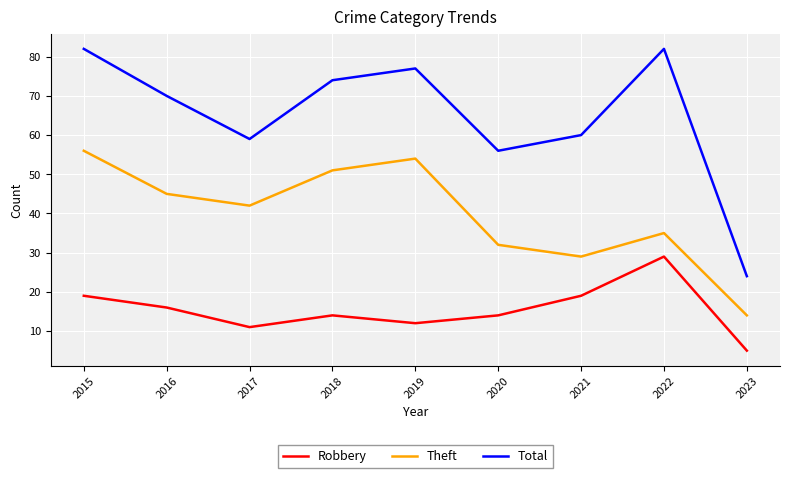

What are all the series names shown in the legend?

Robbery, Theft, Total